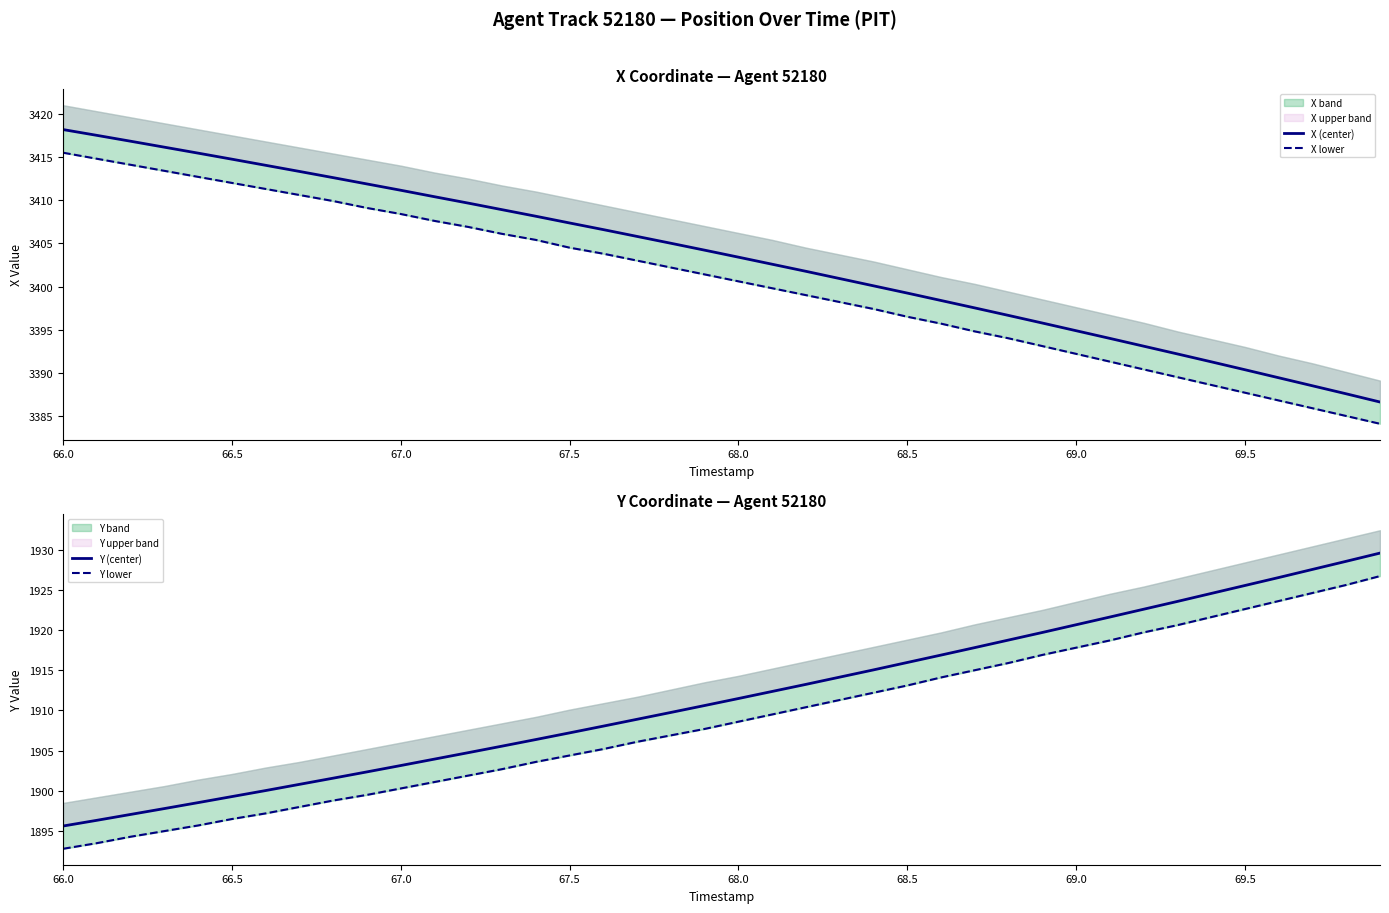

At how many categories does at least one series exceed 3194?

40